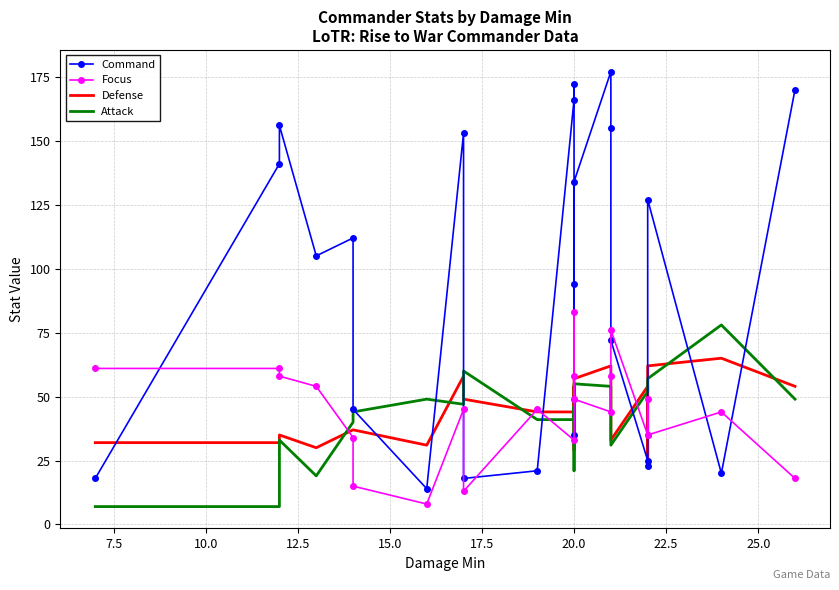

At how many categories does at least one series exceed 121?

10